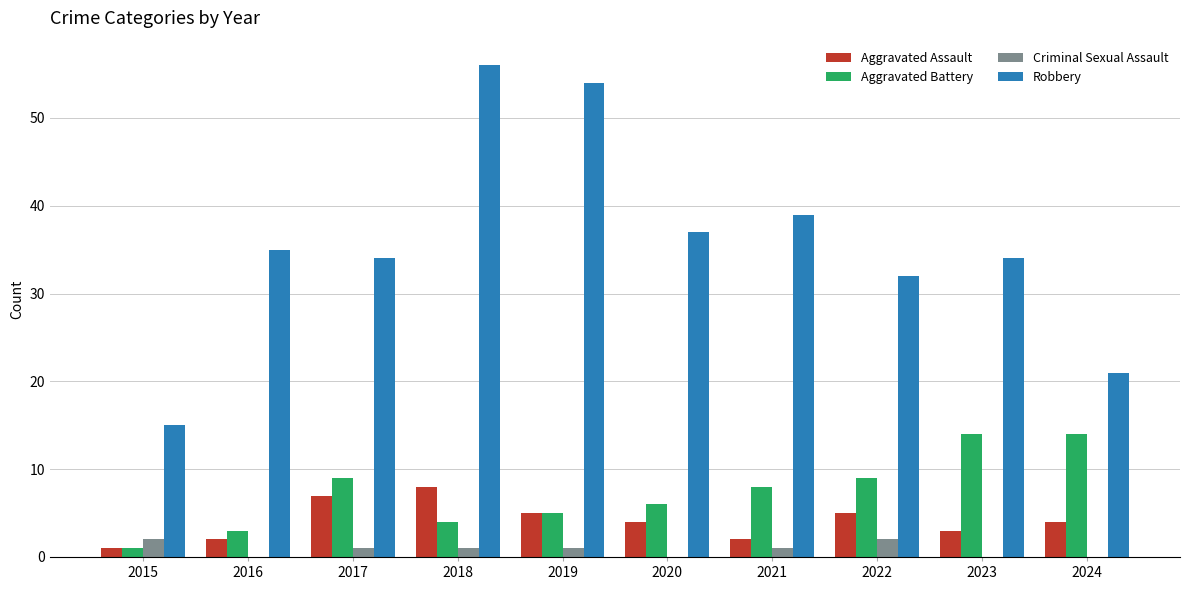

True or false: Criminal Sexual Assault has a value of 0 at 2016.

True